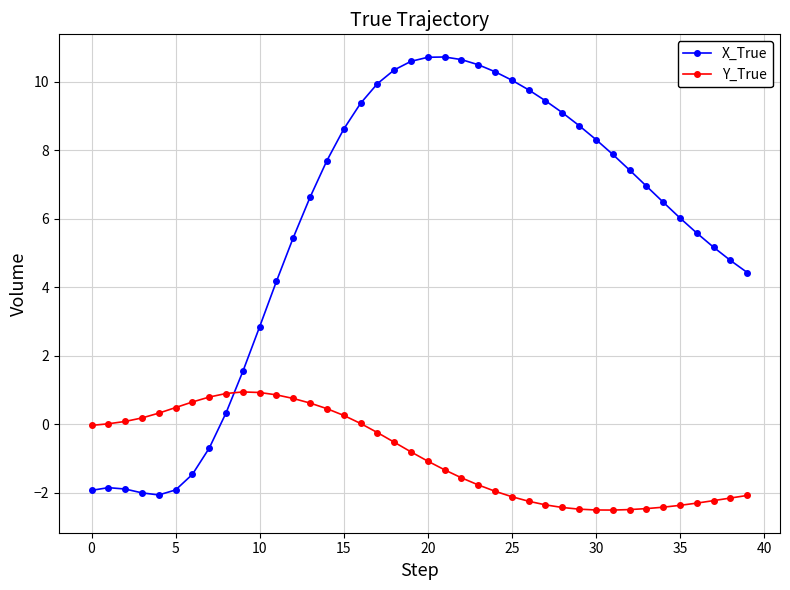

How many times do Y_True and X_True cross each other?

1